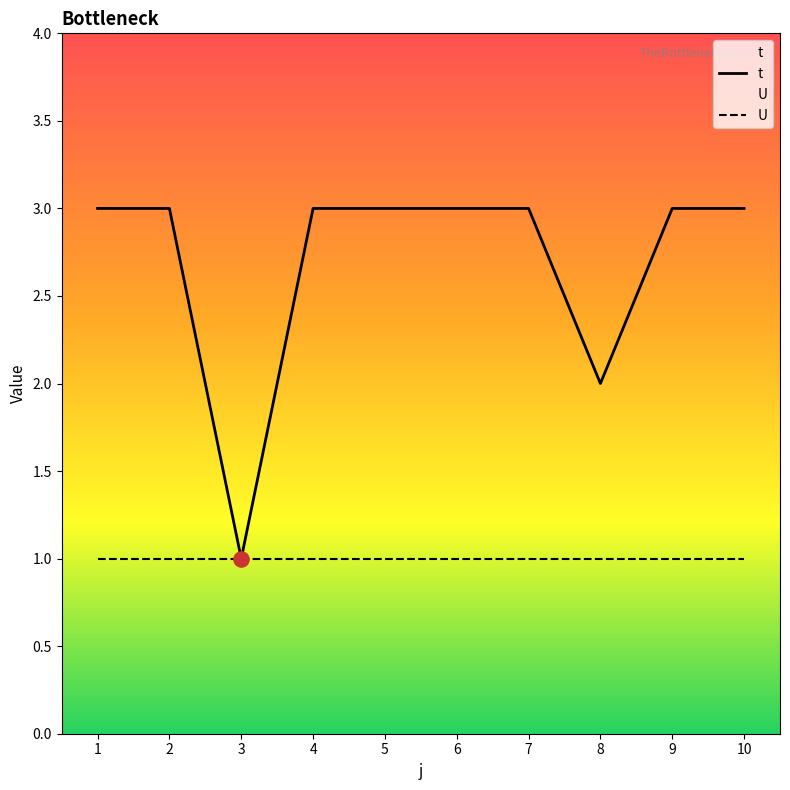

At how many categories does at least one series exceed 2?

8